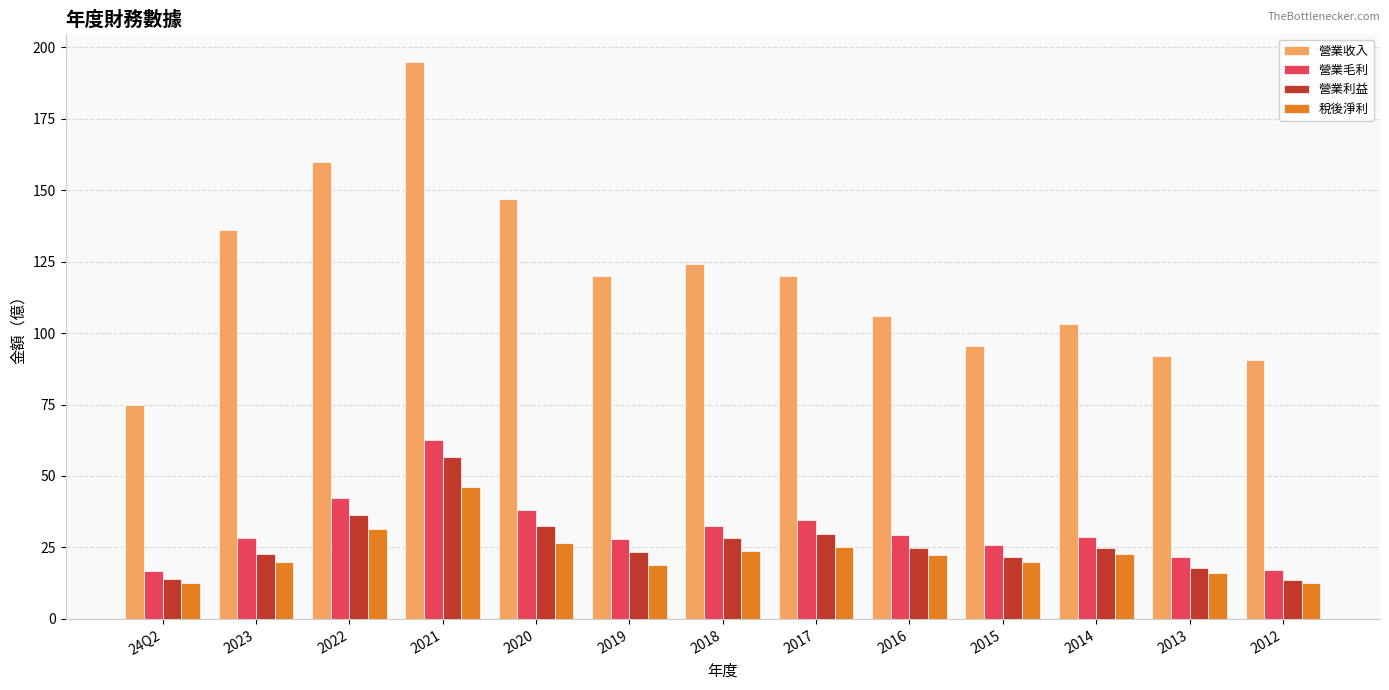

What is the total value across all series at 2012?

133.9